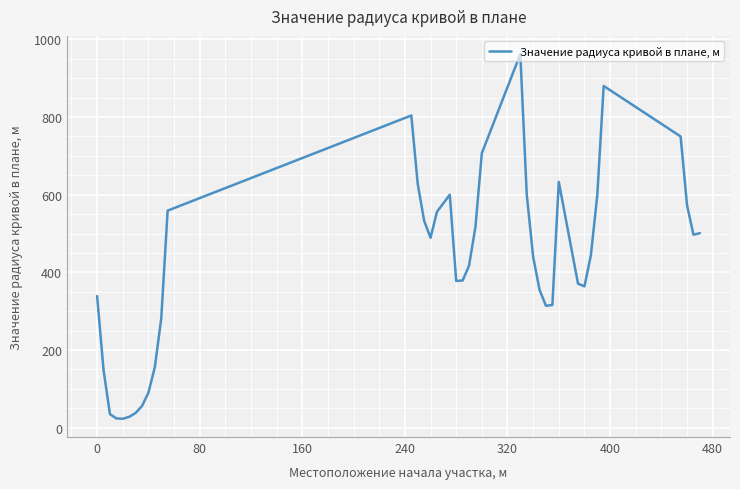

What is the difference between the maximum and minimum values?

939